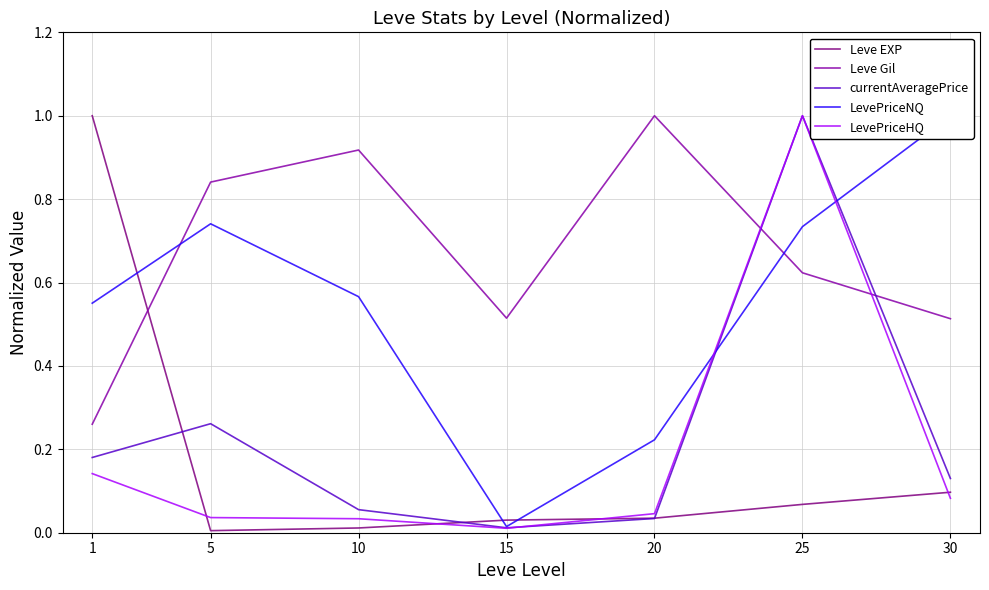

Rank the series by their maximum value, from highest to lowest.

Leve EXP, Leve Gil, currentAveragePrice, LevePriceNQ, LevePriceHQ